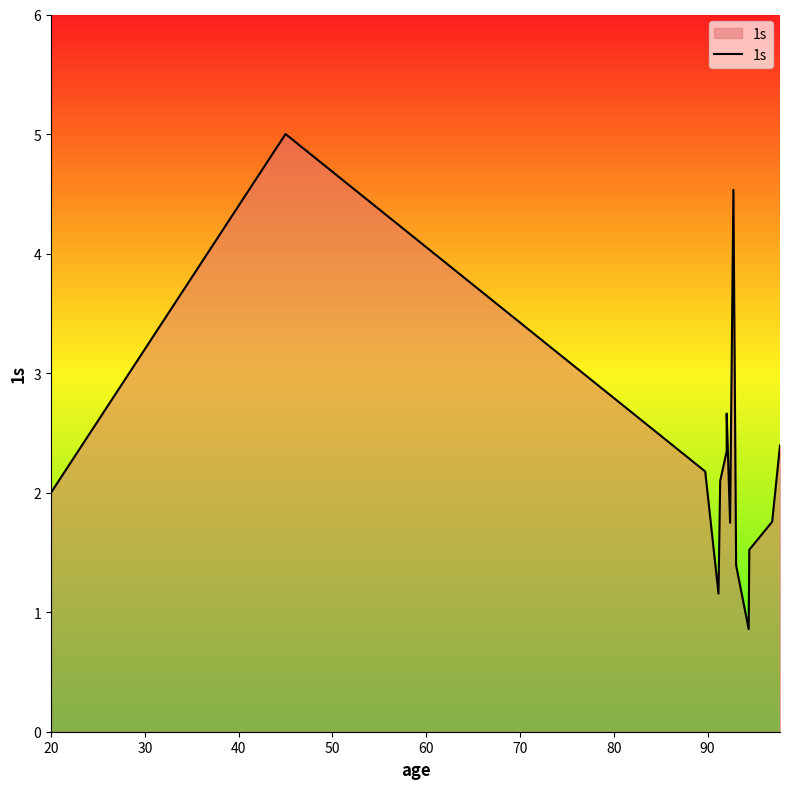

What is the minimum value shown in the chart?

0.9